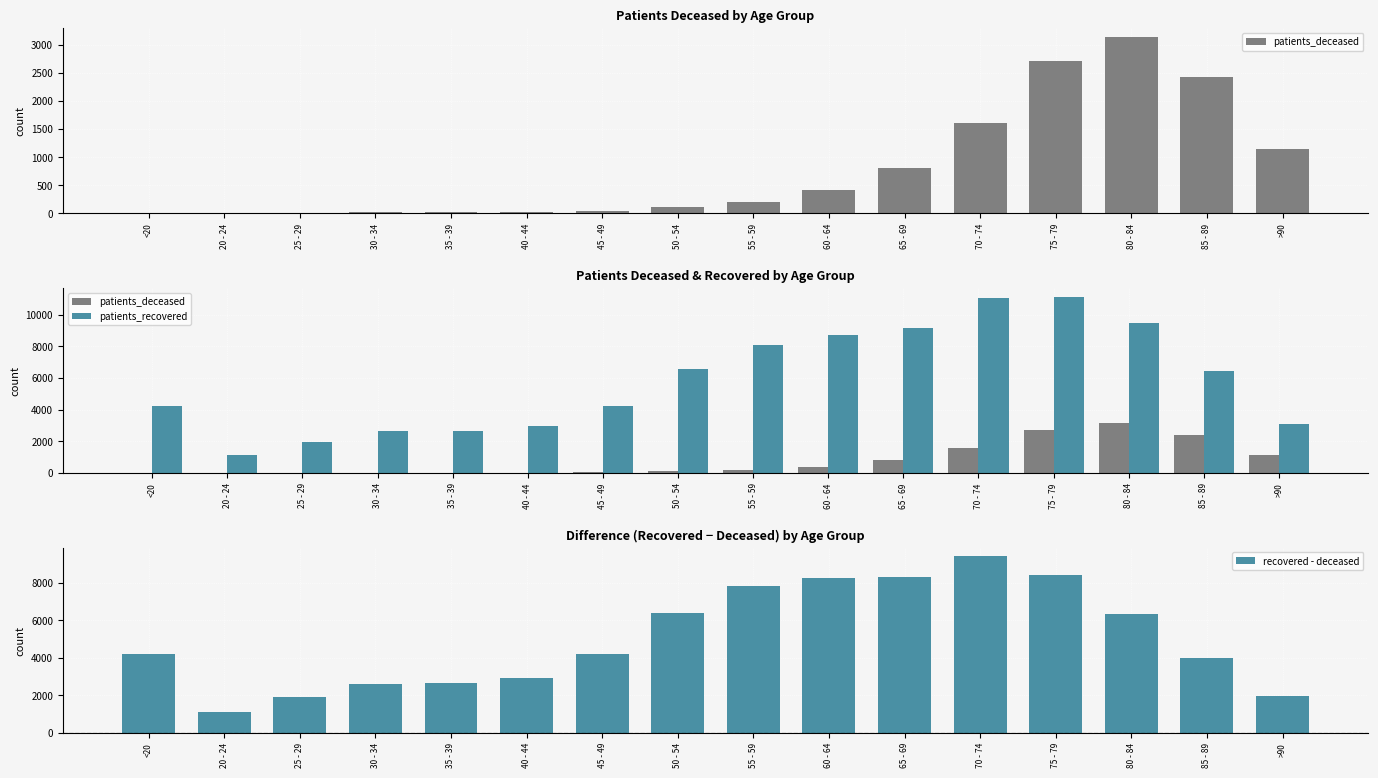

The patients_recovered series shows 444 at 25 - 29. True or false?

False